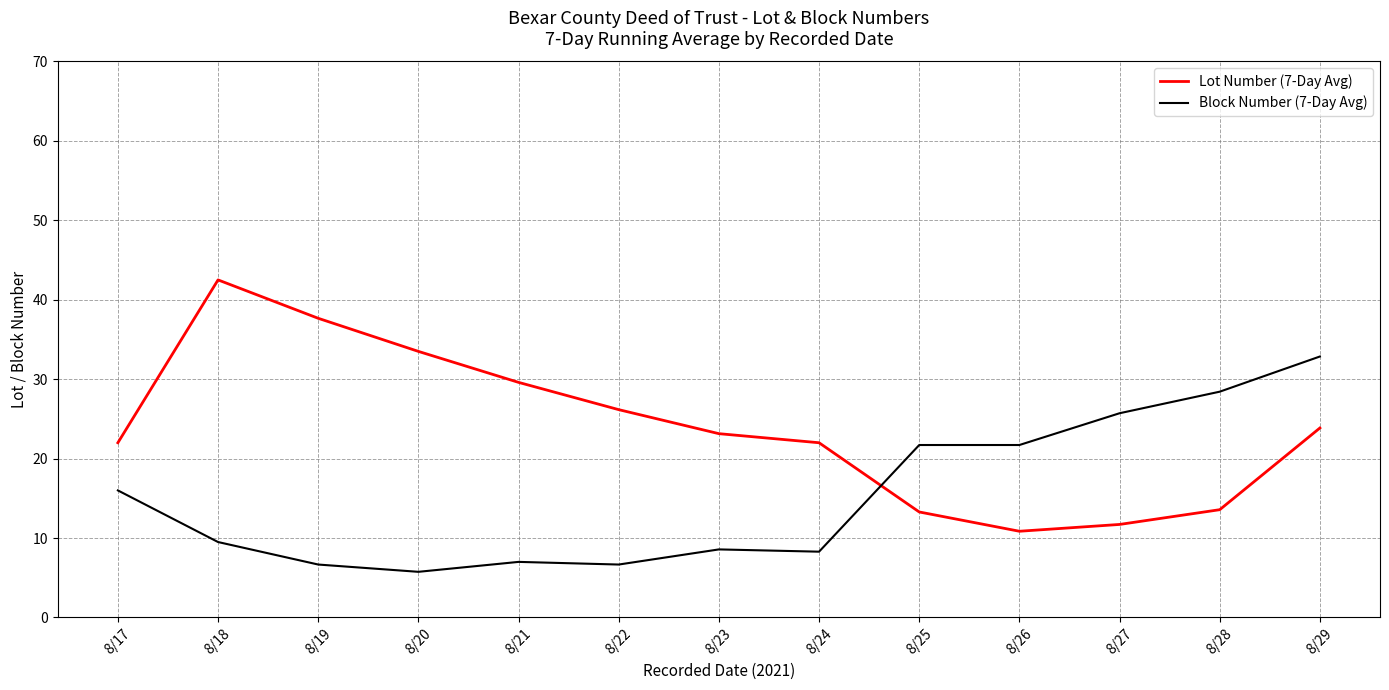

Which series has the largest total across all categories?

Lot Number (7-Day Avg)